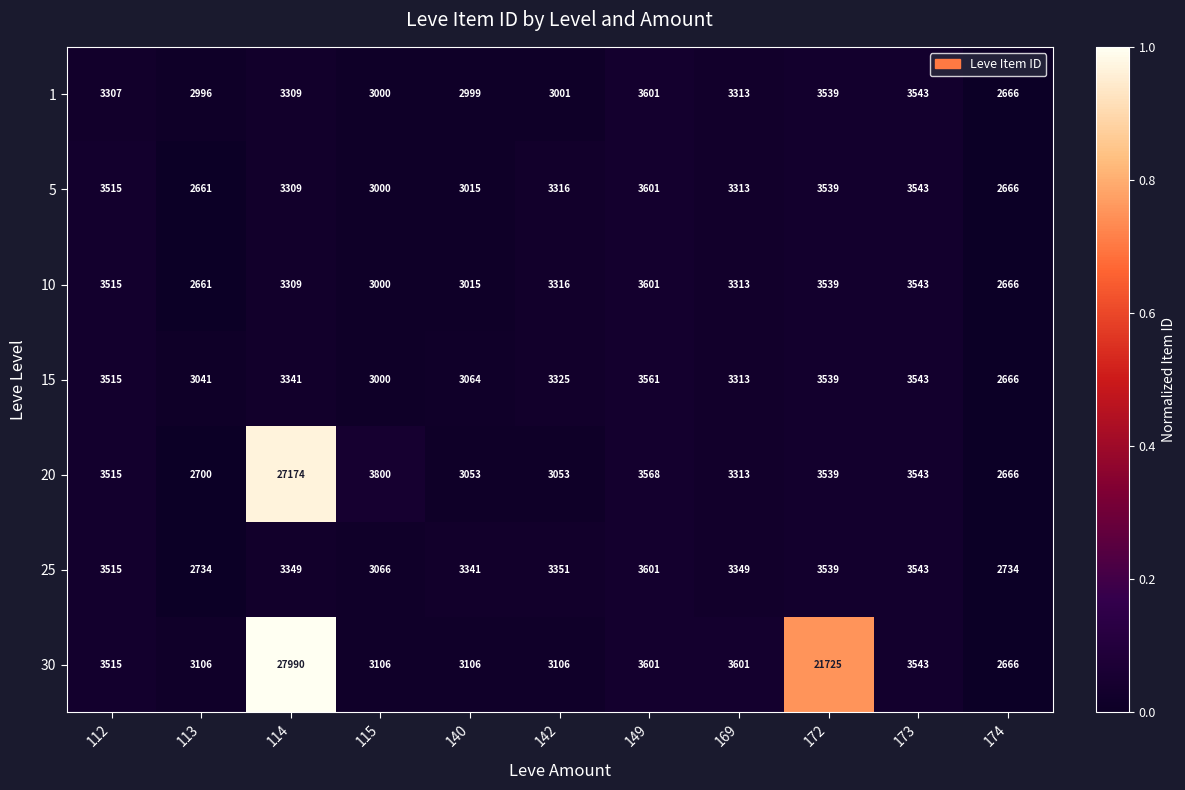

How many distinct data groups are displayed?

7